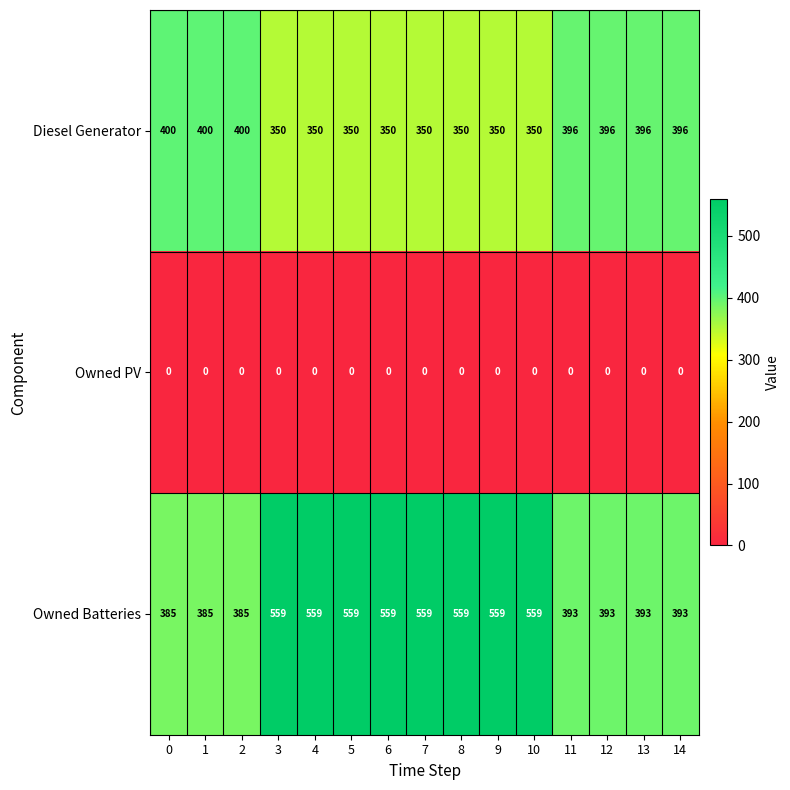

What is the minimum value for Diesel Generator?

350